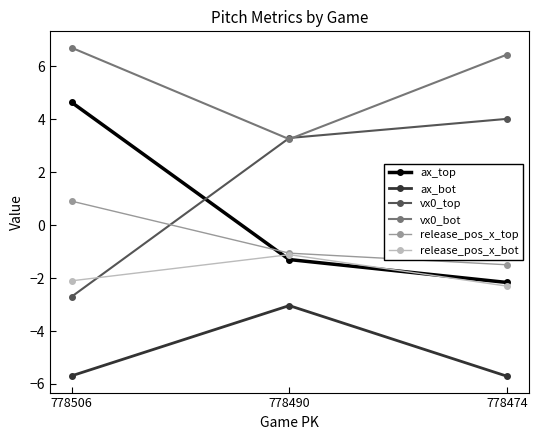

The value of vx0_bot at 778506 is 9.2. True or false?

False